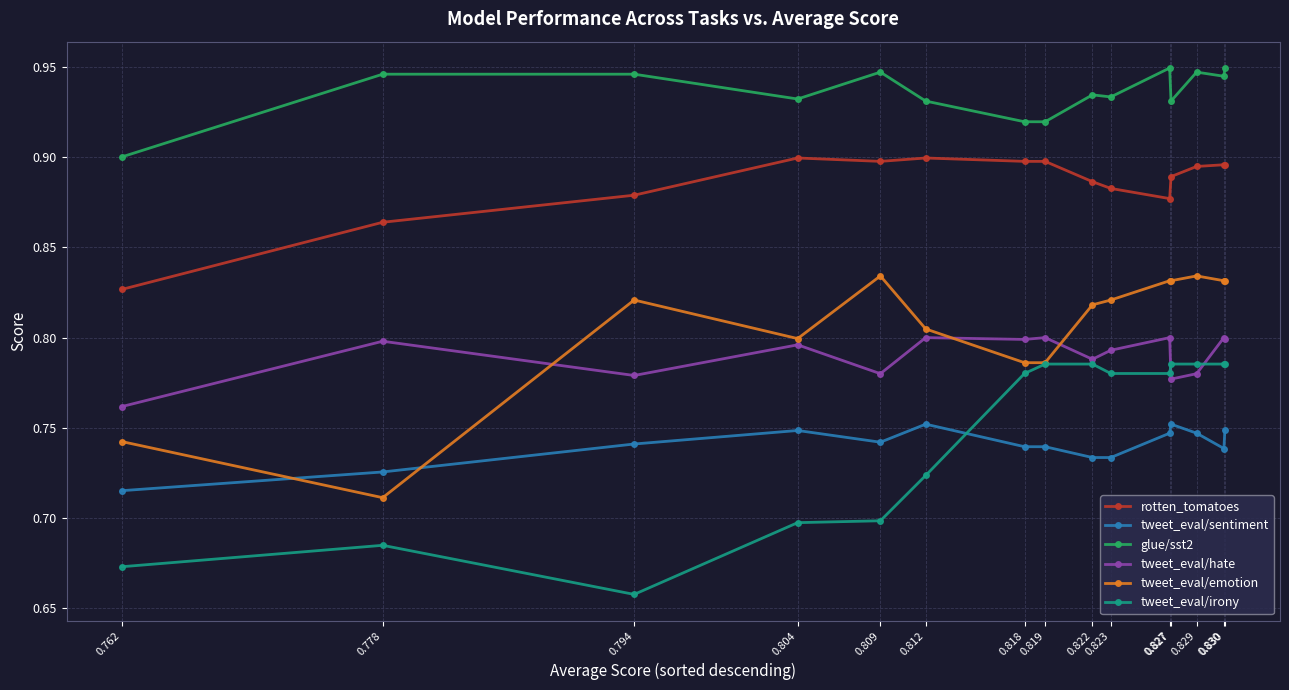

How many lines are shown in the chart?

6